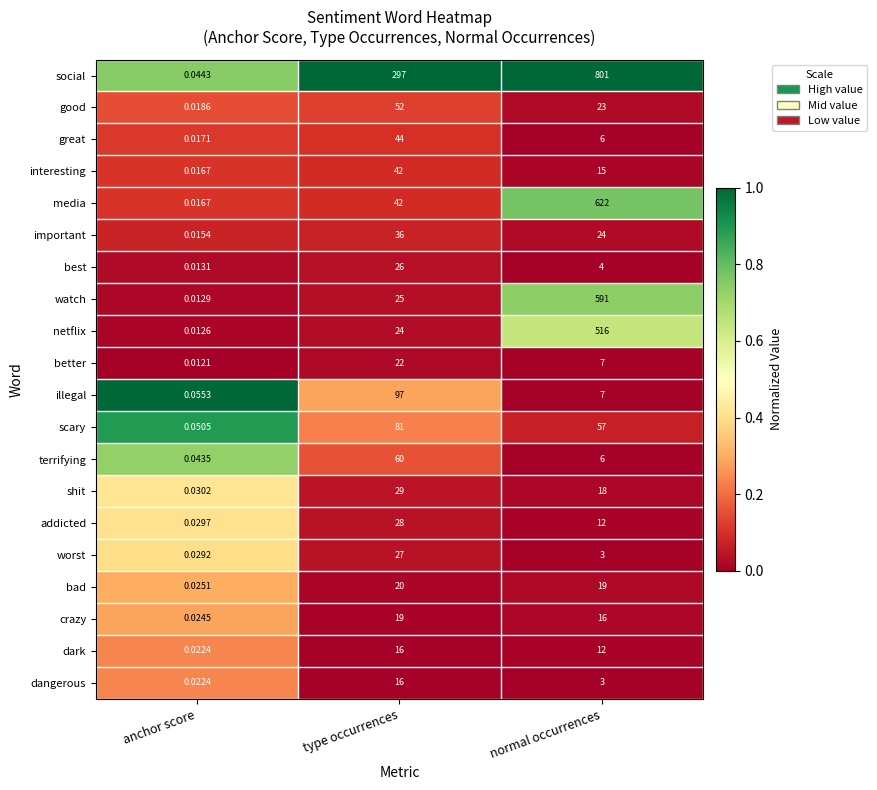

Where does the crazy series first go above 16?

type occurrences